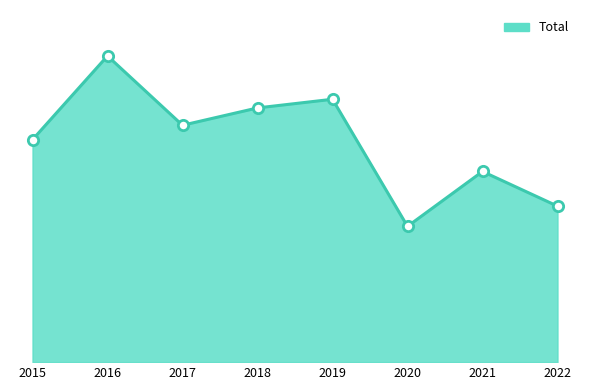

Is this an area chart (filled region under the line)?

Yes